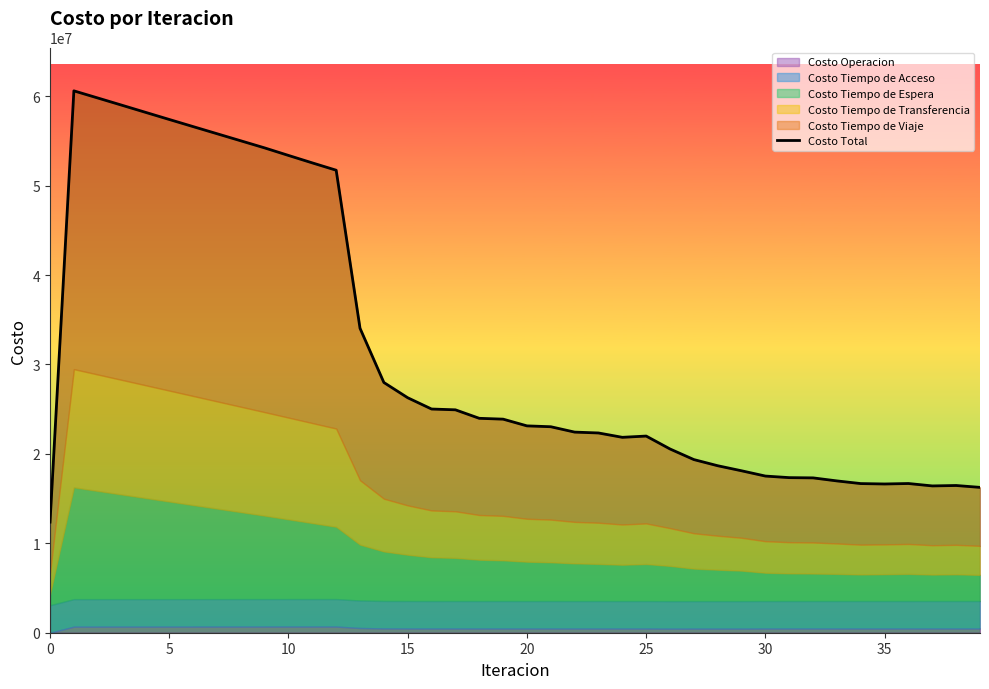

True or false: the data shows 54215682.6 at 9.

True